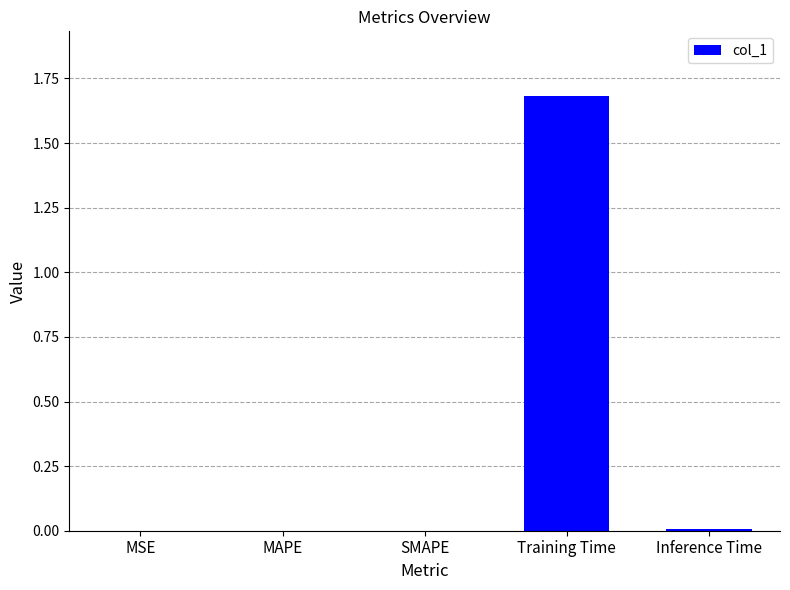

The chart shows a value of 0.0 at SMAPE. True or false?

True